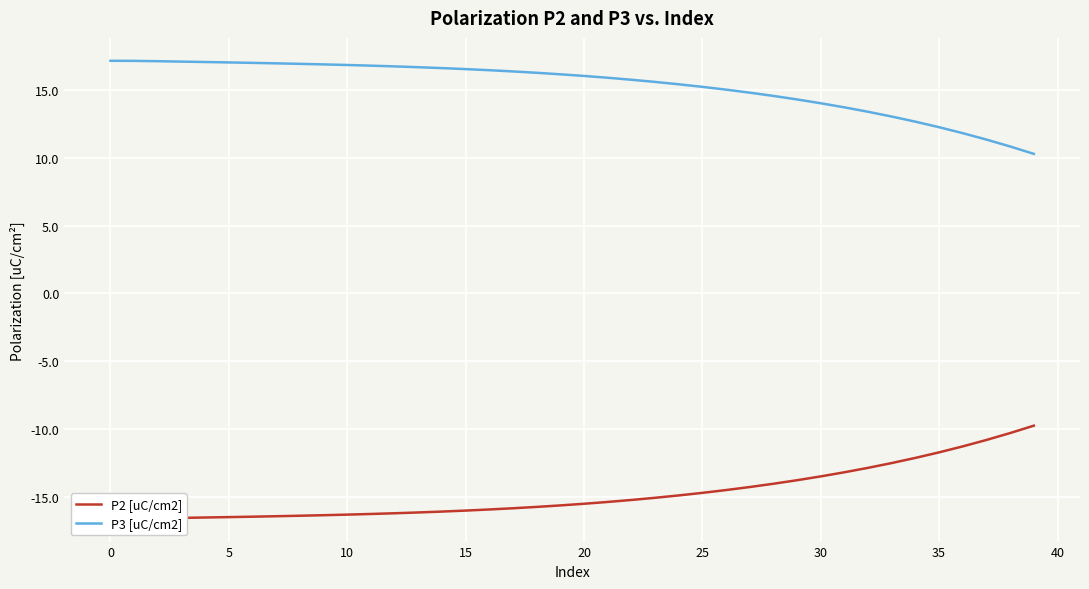

True or false: P3 [uC/cm2] and P2 [uC/cm2] intersect in this chart.

False